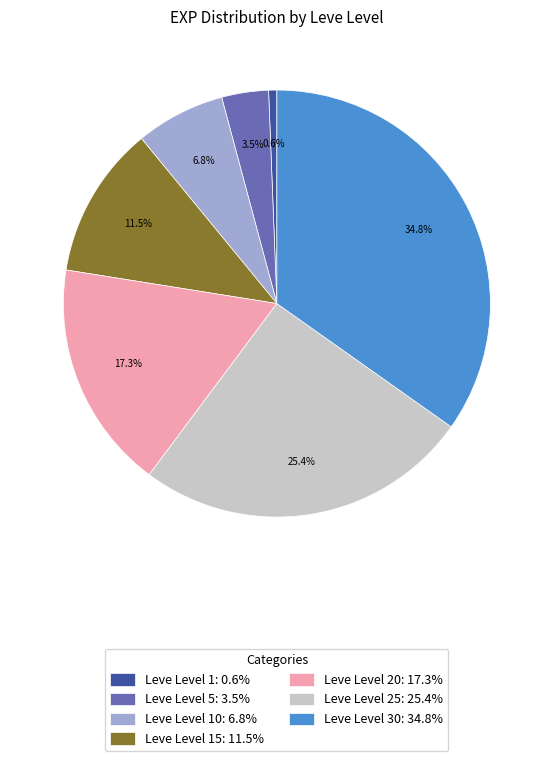

How many segments does this pie chart have?

7